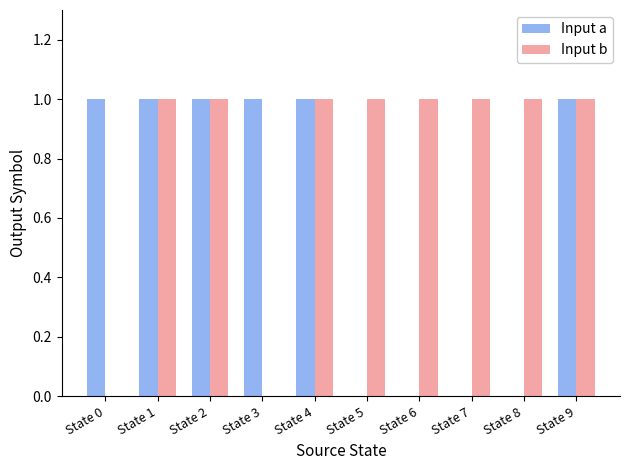

Are the bars grouped side by side (vs. stacked)?

Yes